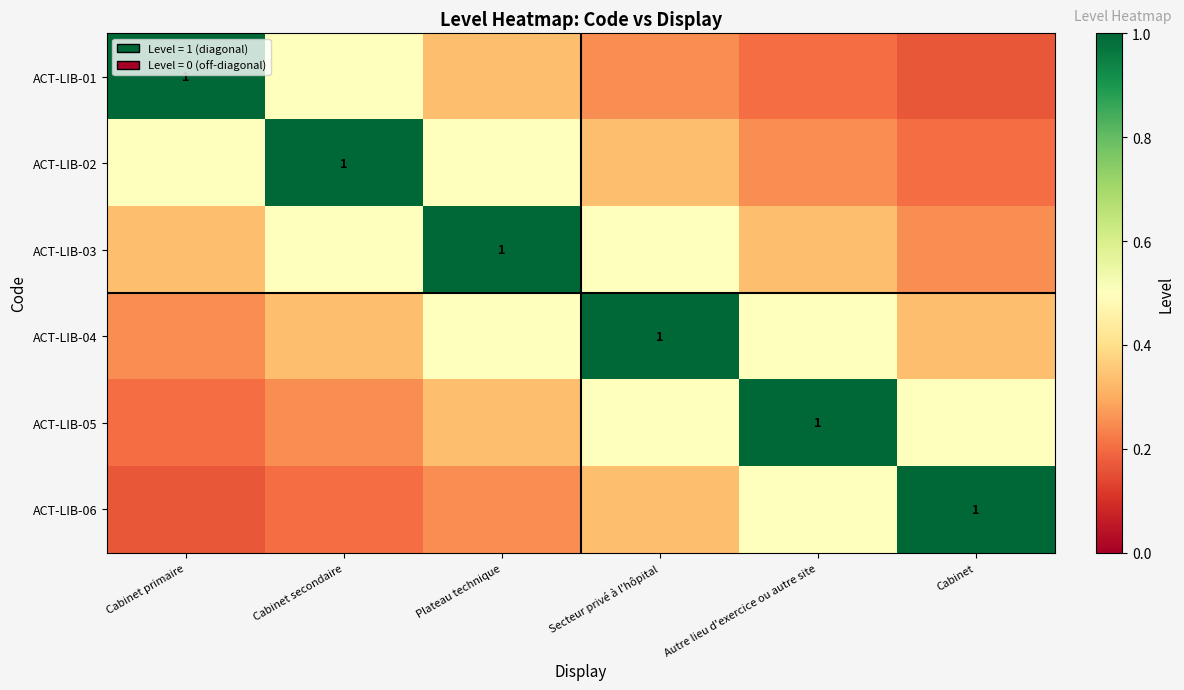

What is the sum of the ACT-LIB-03 values at Cabinet secondaire and Secteur privé à l'hôpital?

1.0